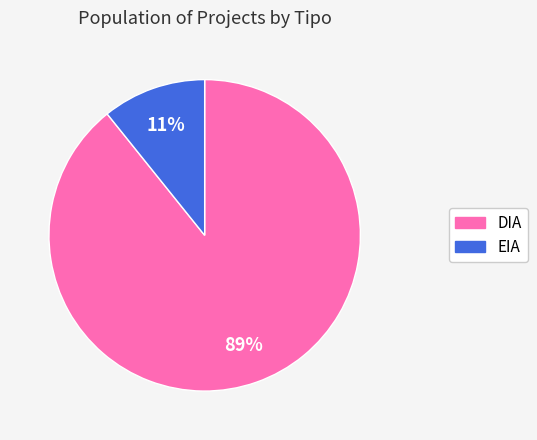

To the nearest percent, what is the difference between the EIA and DIA slice percentages?

78%